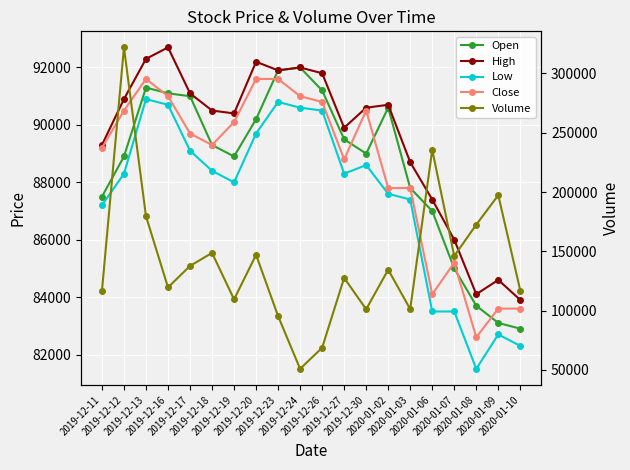

True or false: Close and Low intersect in this chart.

False